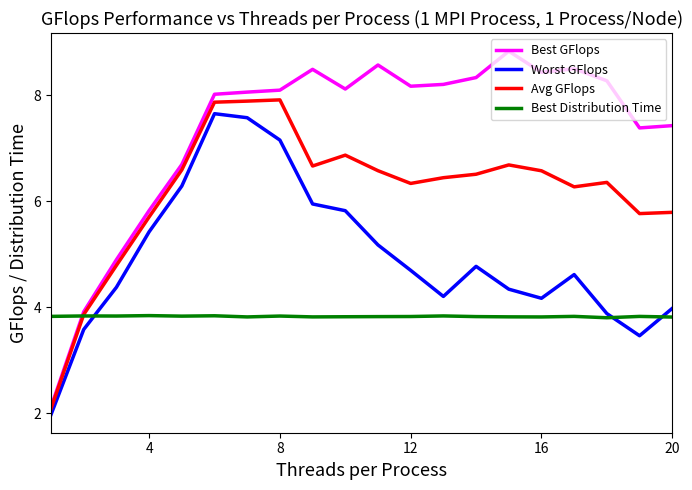

Rank the series by their average value, from highest to lowest.

Best GFlops, Avg GFlops, Worst GFlops, Best Distribution Time